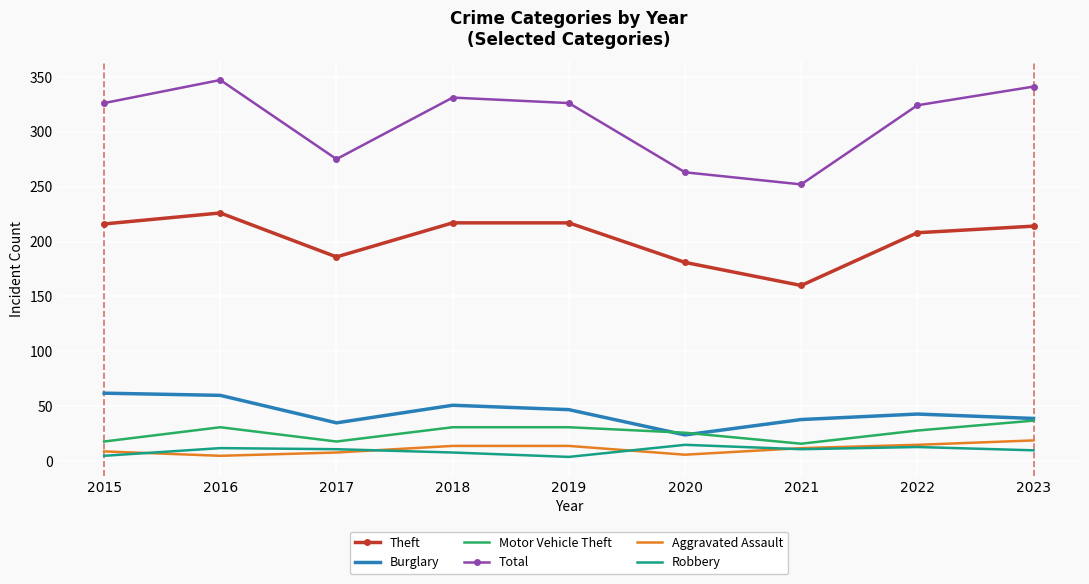

In Total, how many points are higher than both neighbors (excluding endpoints)?

2